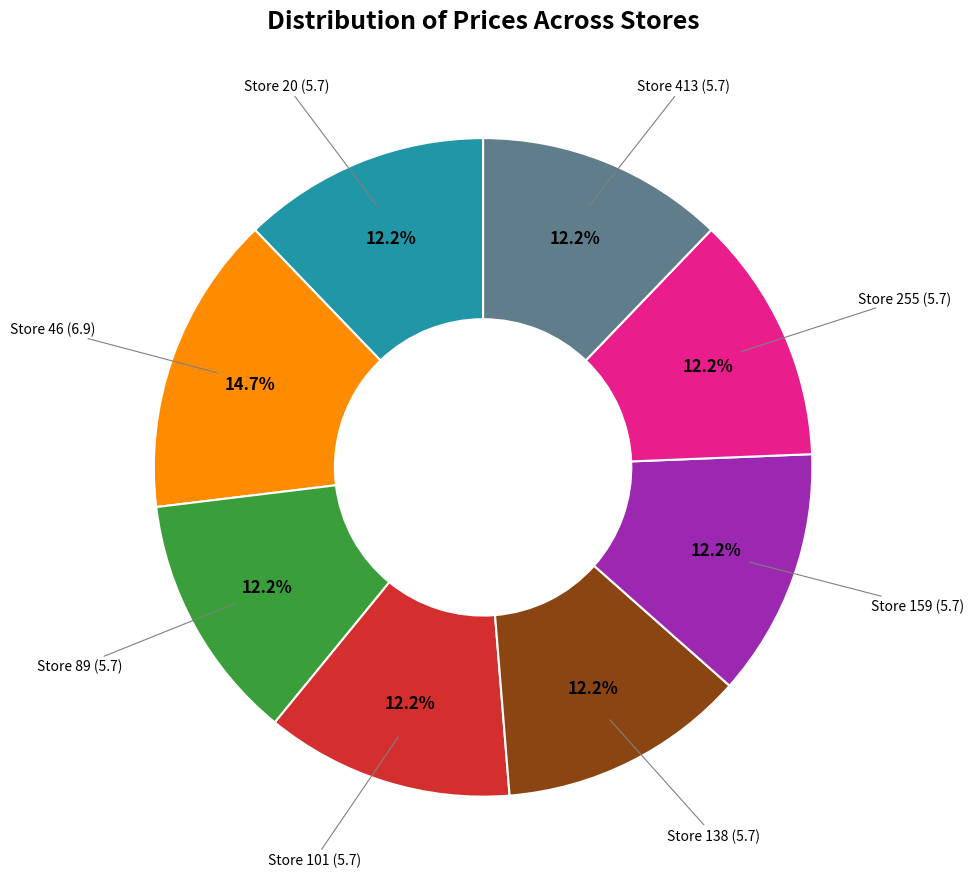

Is there any slice that represents more than half of the pie?

No